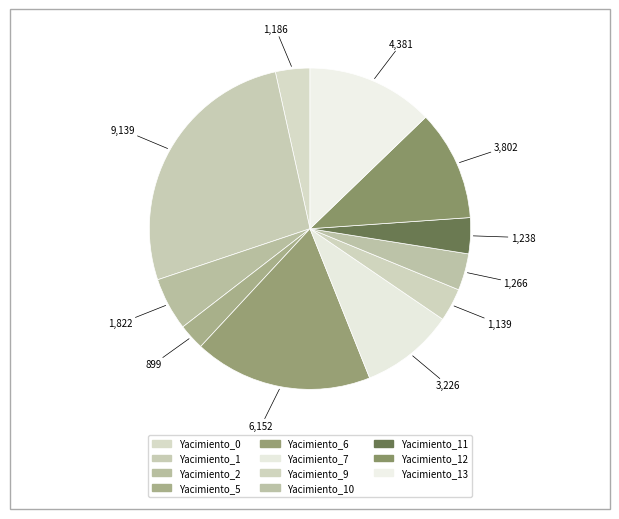

What is the smallest slice in the pie chart?

Yacimiento_5